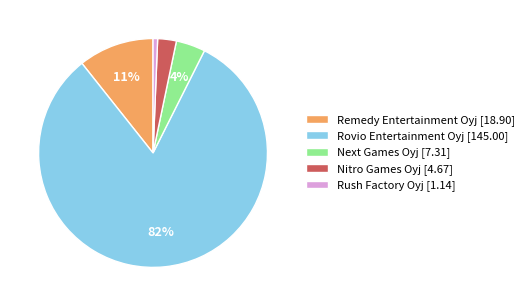

To the nearest percent, what is the combined percentage of Rush Factory Oyj [1.14] and Next Games Oyj [7.31]?

5%